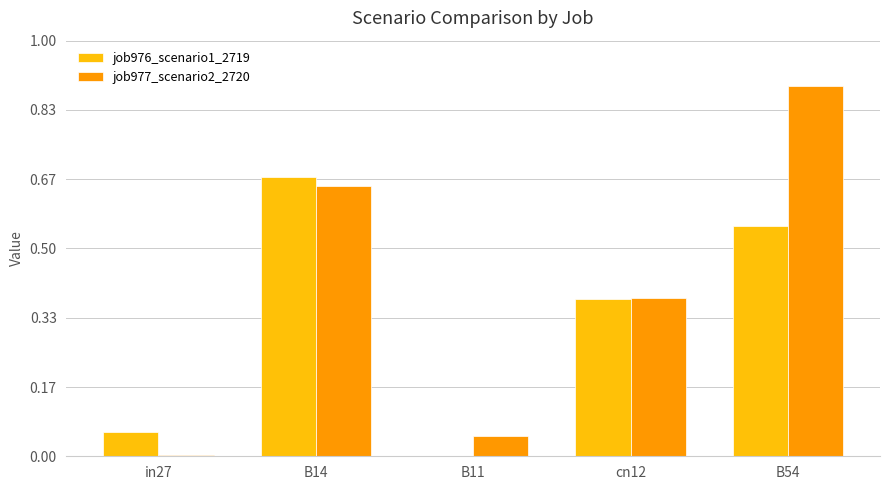

Is it true that job977_scenario2_2720 equals 1.1 at B14?

False